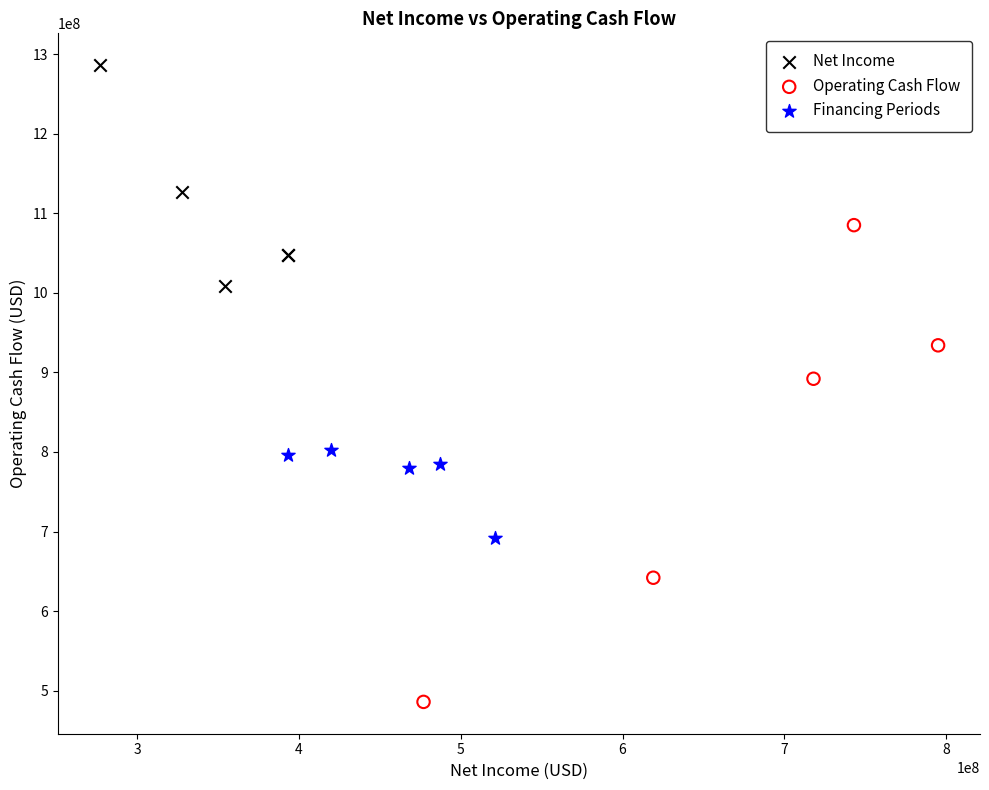

Which series has the widest spread of Y values?

Operating Cash Flow